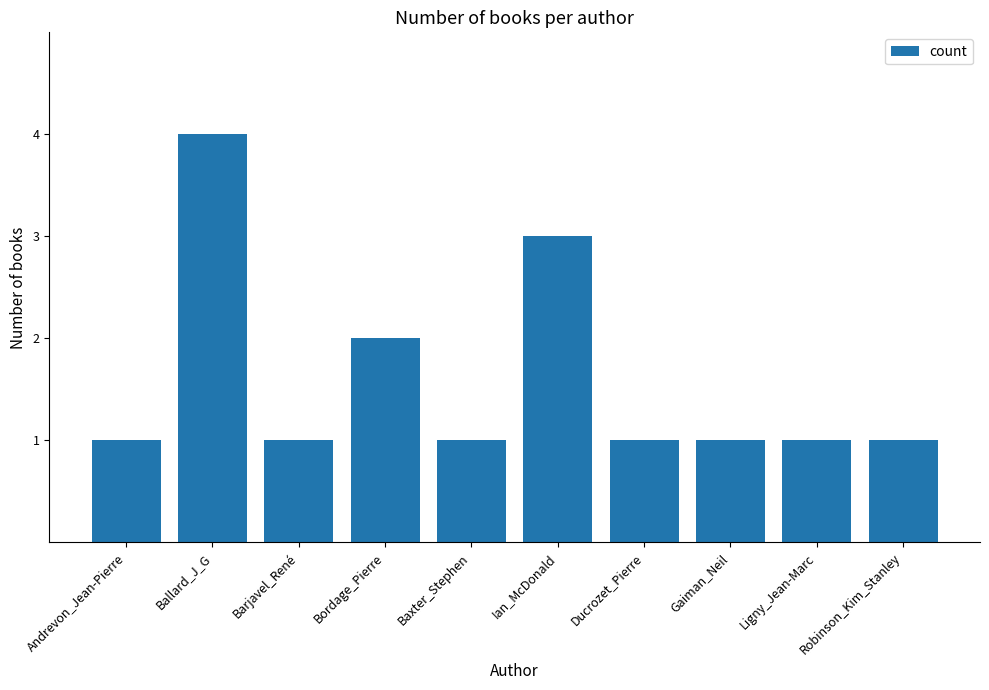

How many data points does each series have?

10